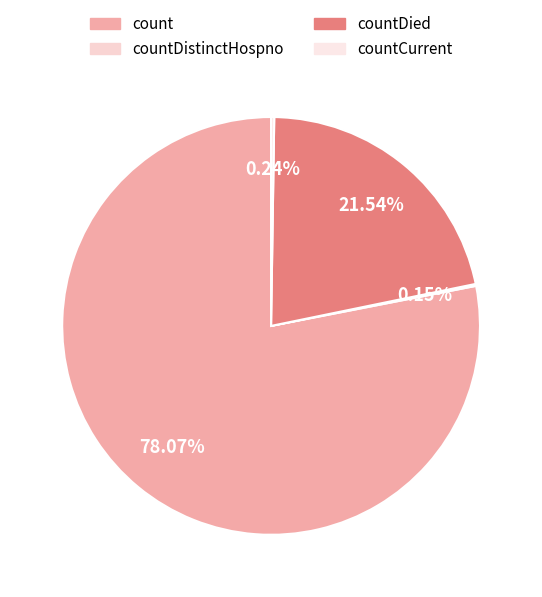

Rank the categories by value from lowest to highest.

countDistinctHospno, countCurrent, countDied, count